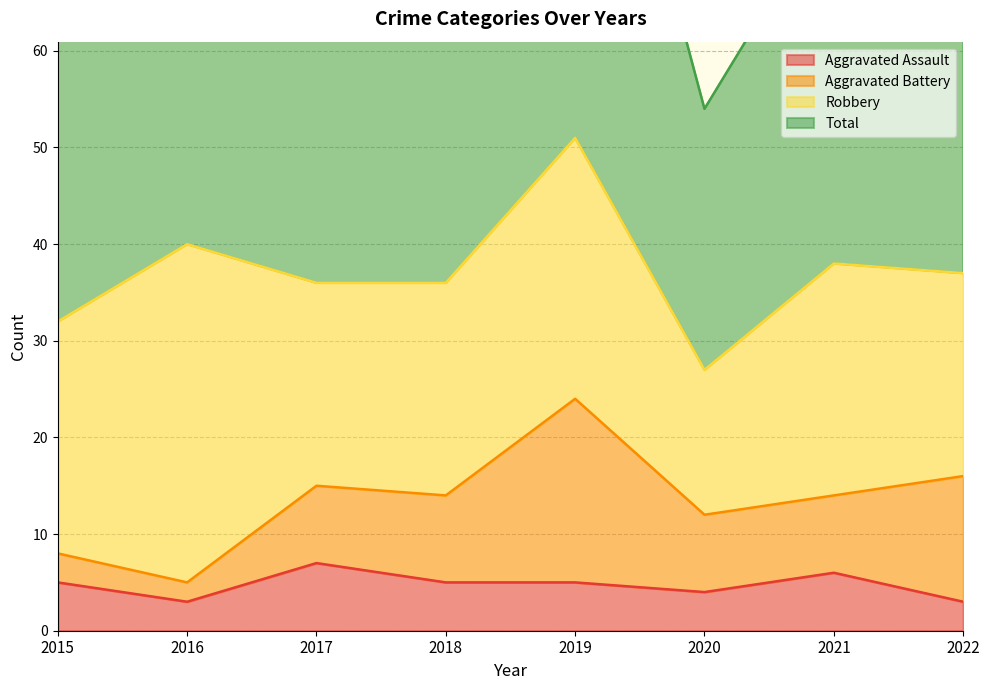

True or false: Total and Aggravated Assault intersect in this chart.

False